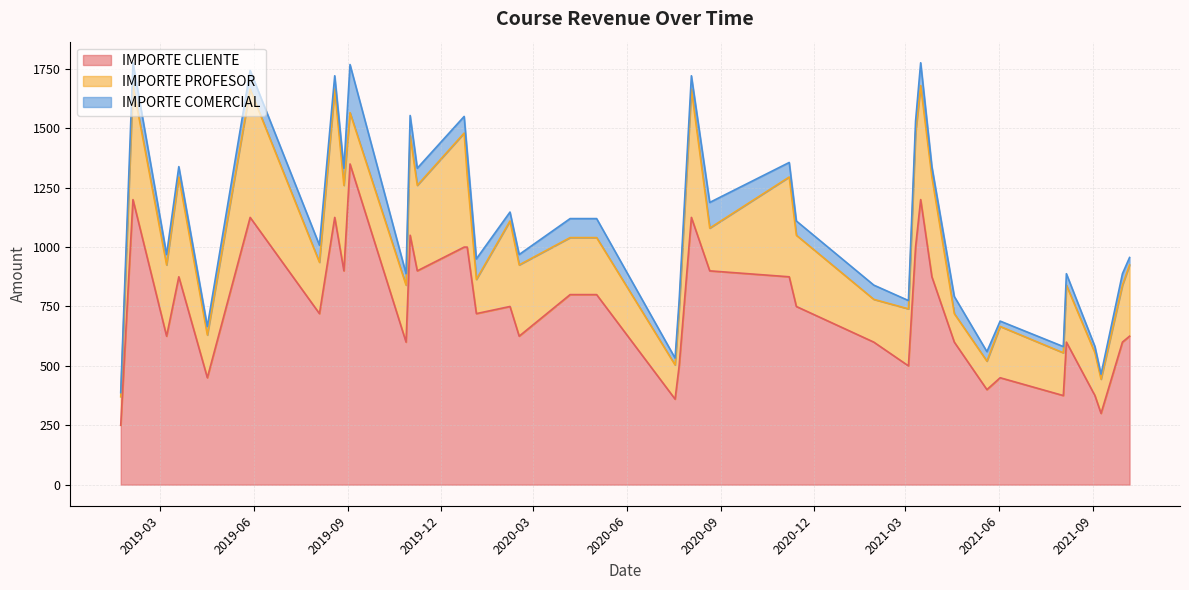

Between 14 and 38, which series saw the biggest shift?

IMPORTE PROFESOR